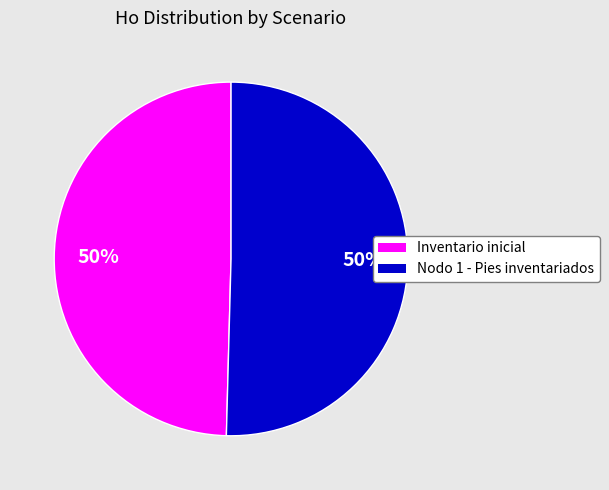

To the nearest percent, what portion does Nodo 1 - Pies inventariados represent?

50%